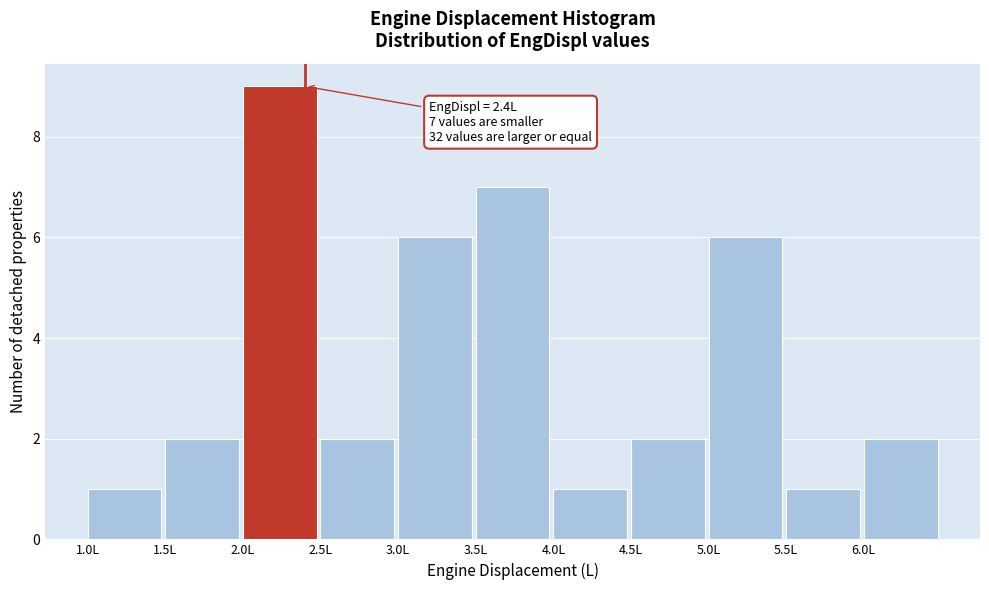

Over which range of the x-axis is the bar tallest?

2.0 to 2.5